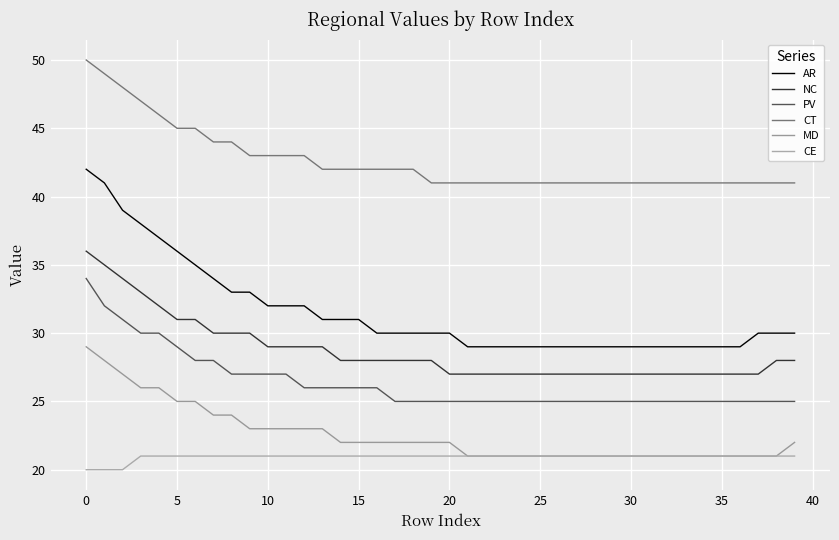

What is the label of the 2nd point from the right?

38